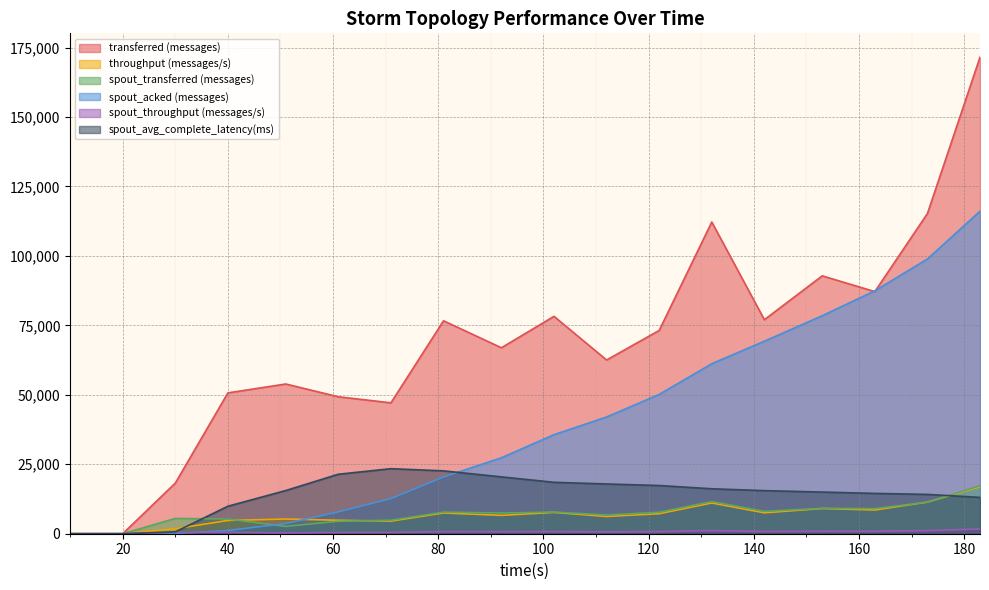

How many values in spout_acked (messages) are above zero?

16